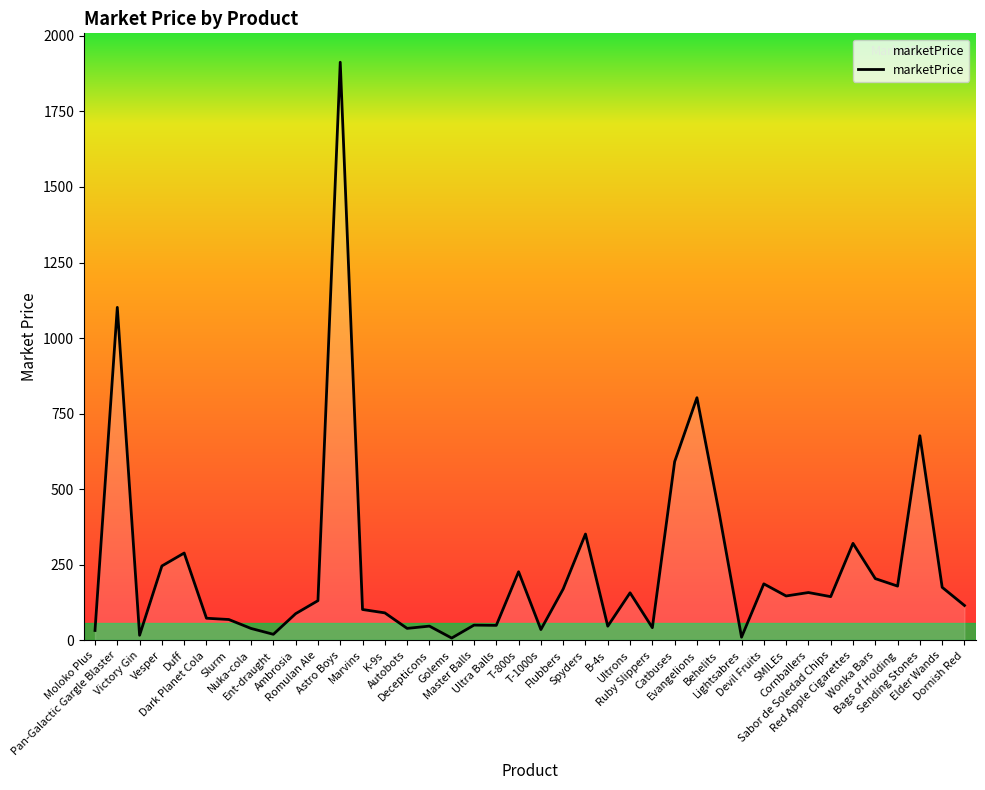

True or false: there are more than 0 points higher than both neighbors.

True